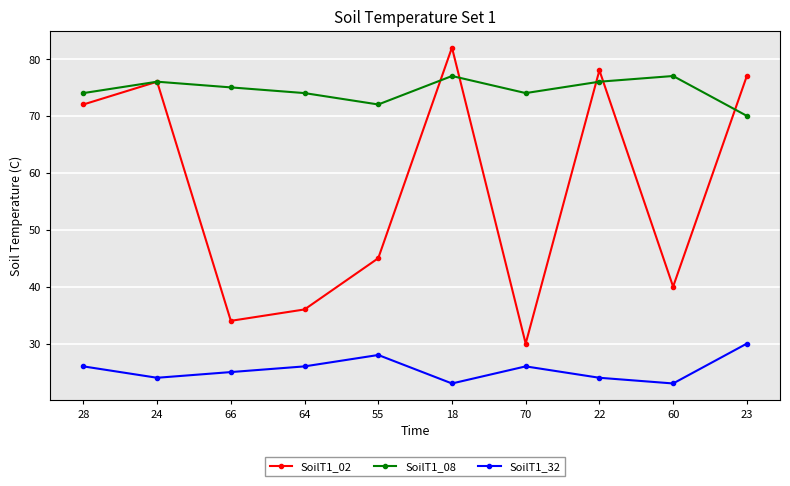

What is the label of the 1st point from the right?

23